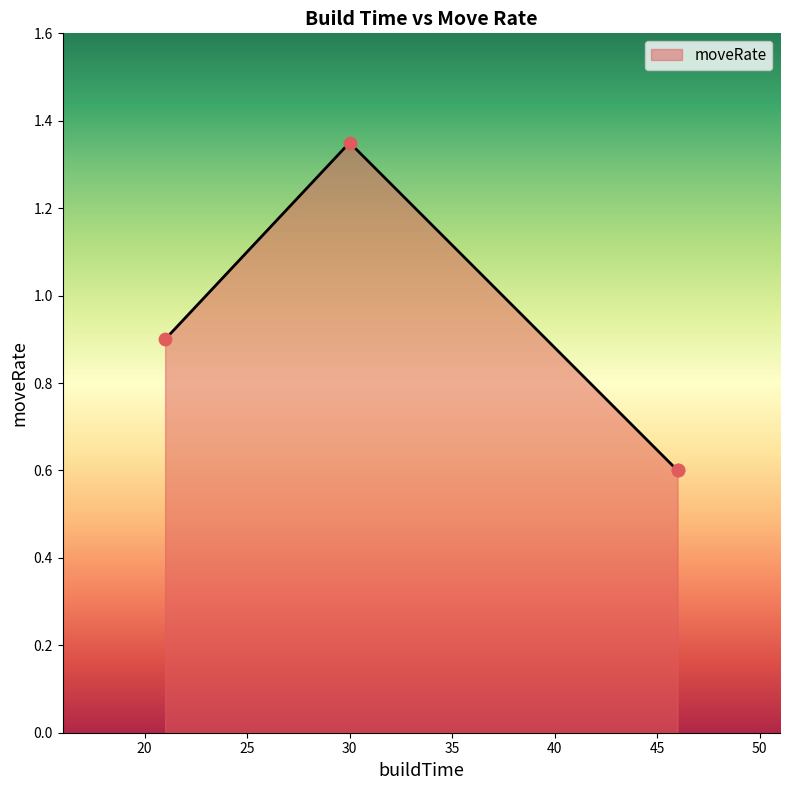

Between 46 and 21, which is larger?

21